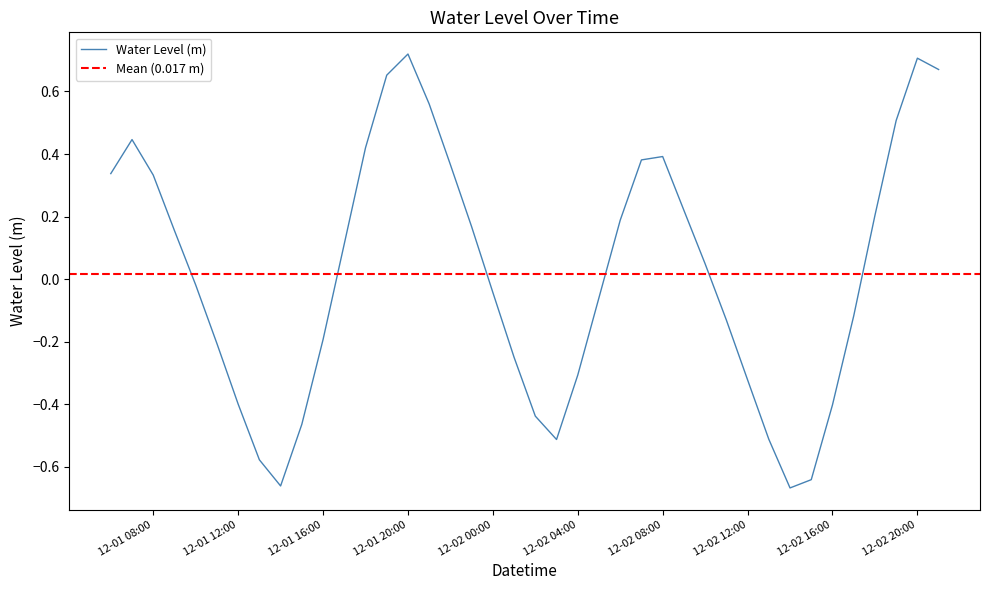

The Water Level (m) series shows 0.5 at 12-01 08:00. True or false?

False